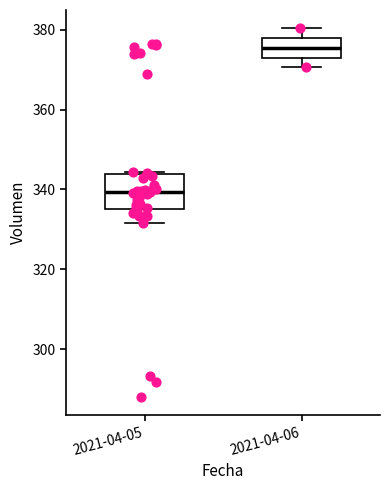

Which box is the tallest, from its lower edge to its upper edge?

2021-04-05